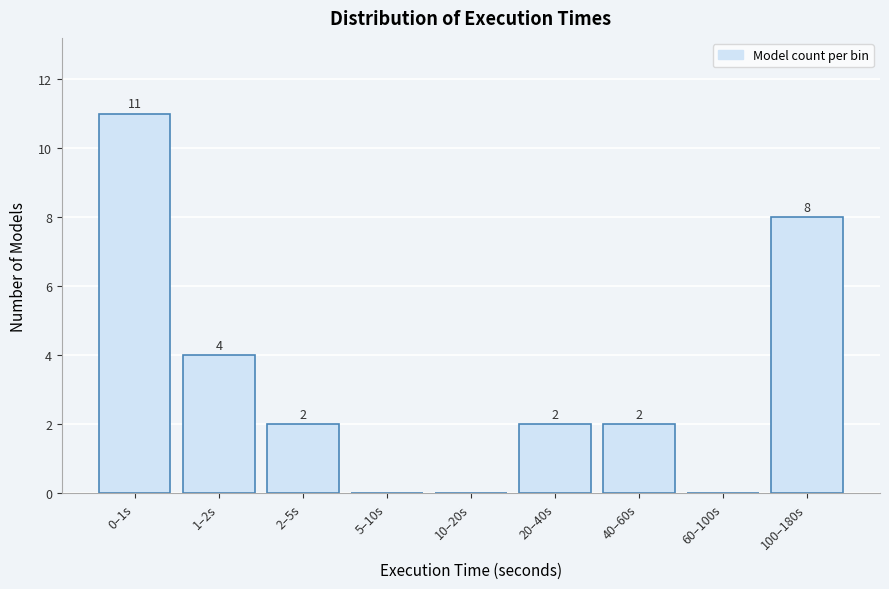

Reading right to left, extract all data points from this chart.

100–180s=8	60–100s=0	40–60s=2	20–40s=2	10–20s=0	5–10s=0	2–5s=2	1–2s=4	0–1s=11